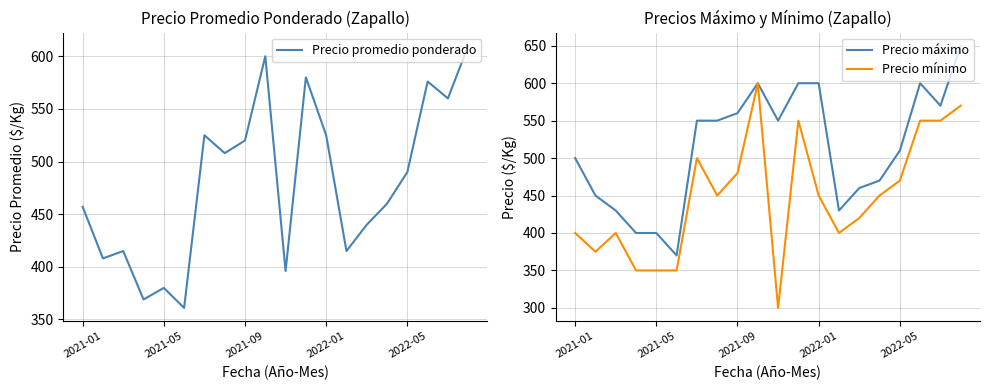

At which label does Precio promedio ponderado reach its peak?

19